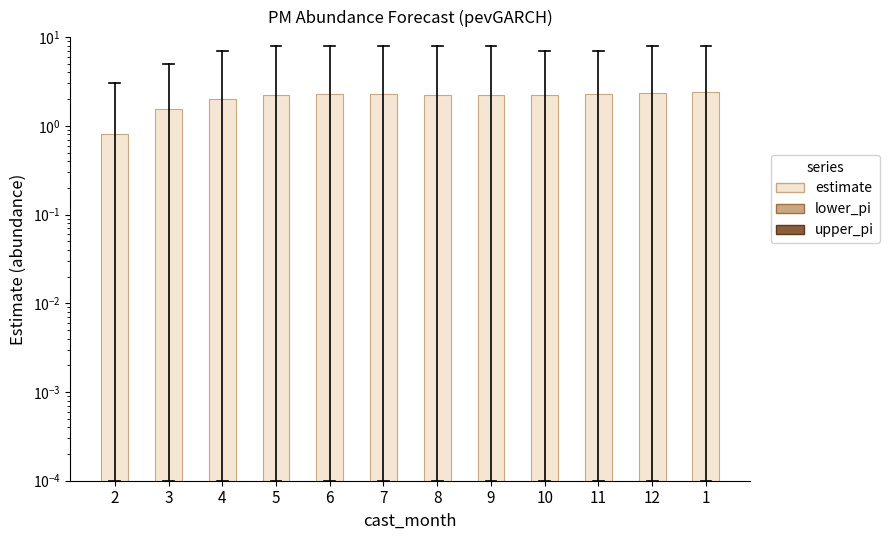

Which has a higher value, 12 or 9?

12